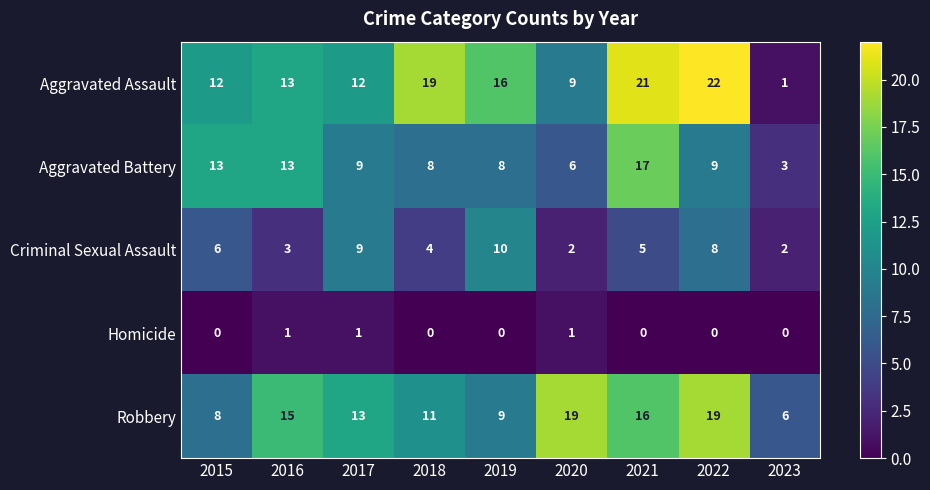

What is the difference between the maximum and minimum values in the Robbery series?

13